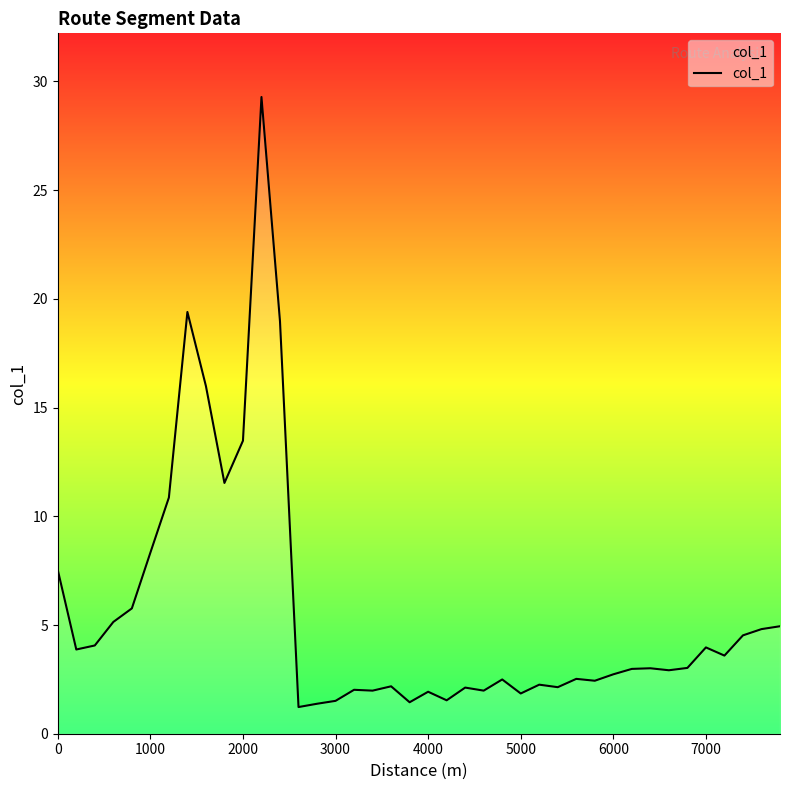

What is the smallest value displayed?

1.2